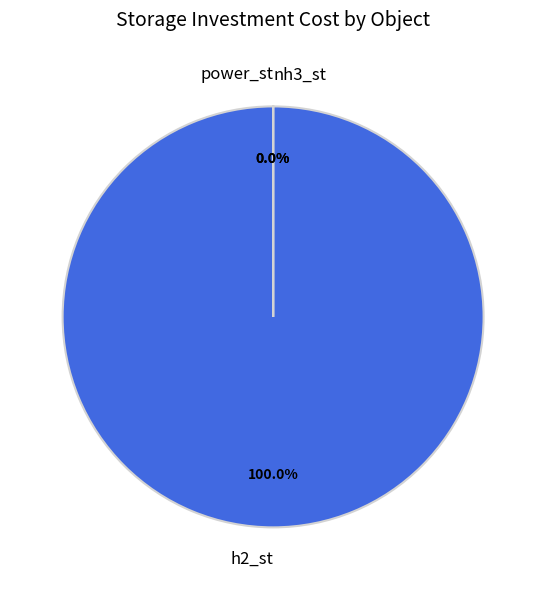

Is there a majority slice in this chart?

Yes